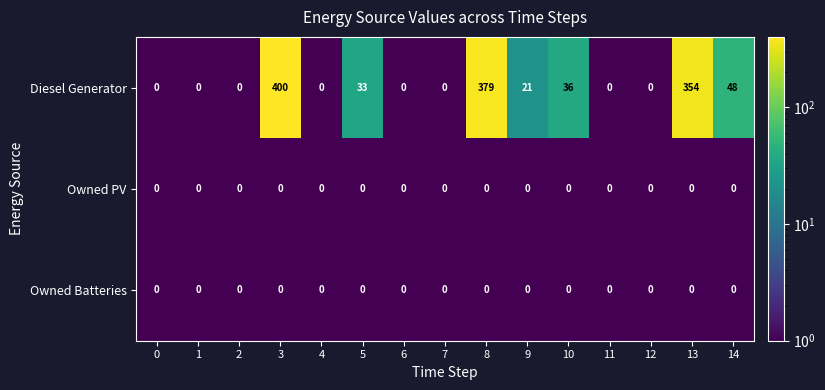

What is the average value of the Diesel Generator series?

85